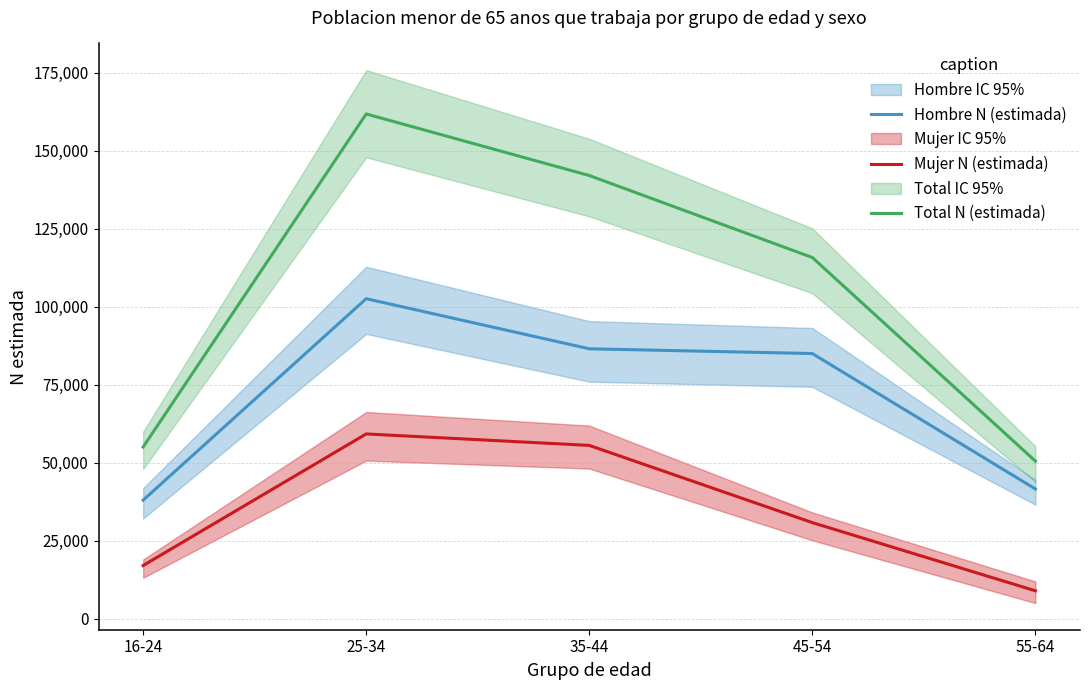

Rank the series at 55-64 from lowest to highest value.

Mujer N (estimada), Hombre N (estimada), Total N (estimada)